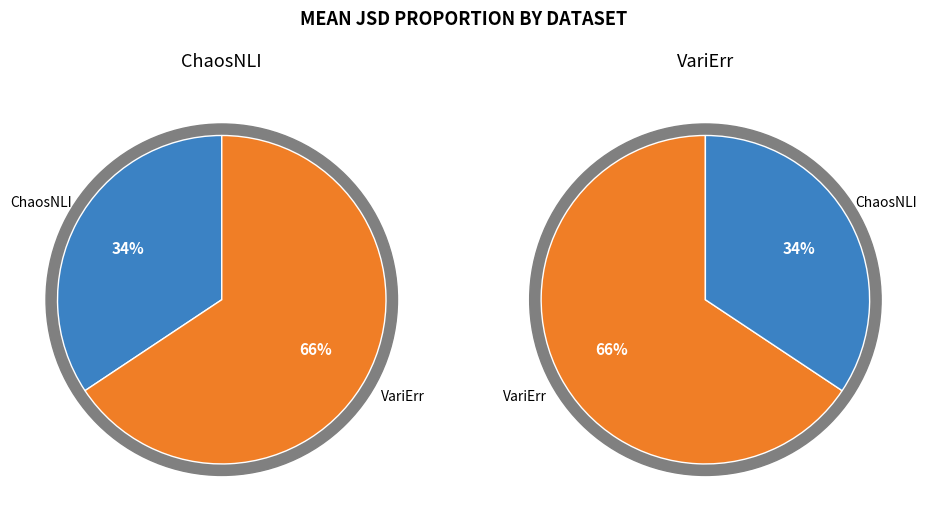

What percentage do VariErr and ChaosNLI together represent?

100.0%